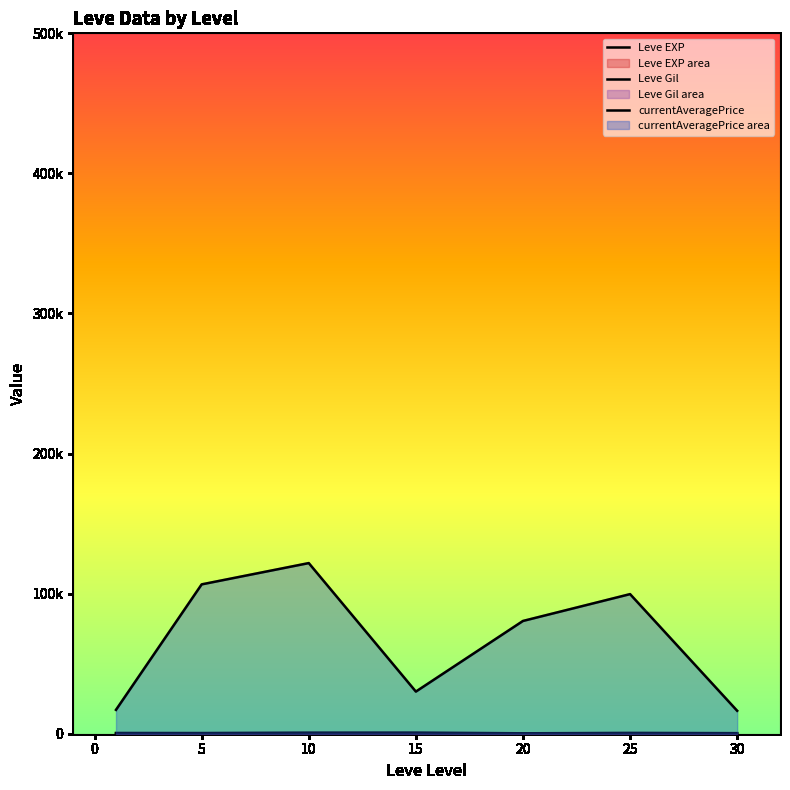

Which category has the highest value in the Leve EXP series?

30